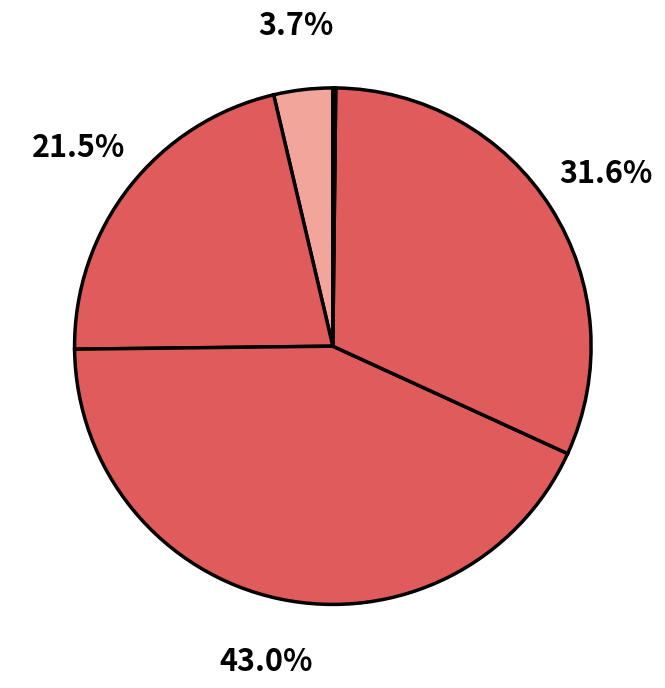

What is the smallest slice in the pie chart?

Inference Time